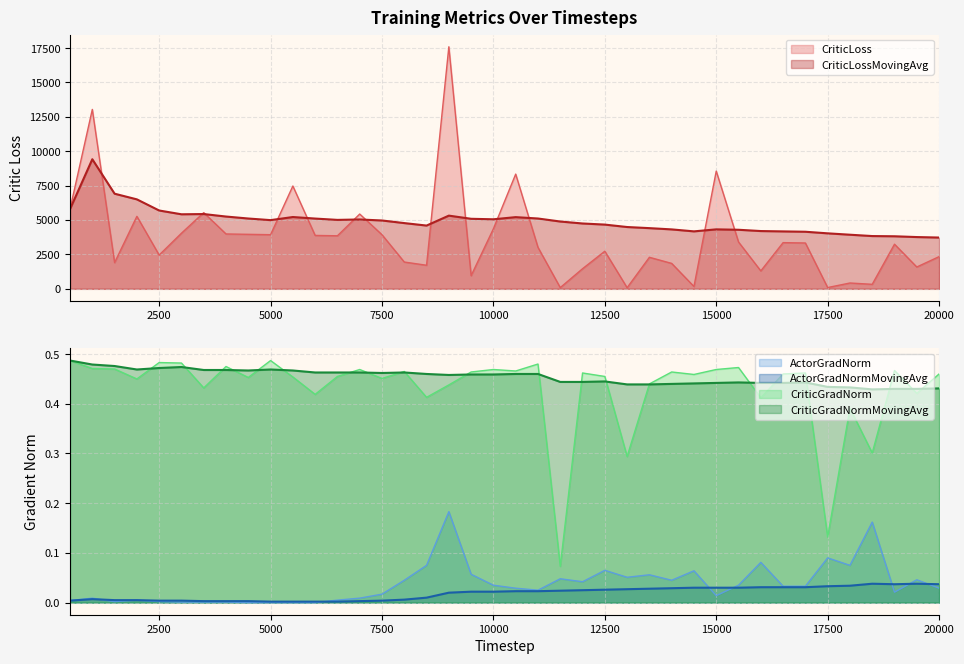

Reading left to right, what are all the values shown in this chart?

CriticLoss: 5799.1	13041.9	1905.5	5270.2	2457.0	4043.2	5539.4	3989.6	3962.7	3936.1	7474.1	3883.2	3856.8	5437.7	3934.6	1949.0	1714.6	17595.9	956.9	4367.8	8339.8	3015.6	89.6	1462.6	2734.9	81.8	2293.2	1849.7	170.3	8558.9	3405.7	1303.7	3358.9	3334.2	94.0	424.6	329.0	3244.9	1587.8	2340.4
CriticLossMovingAvg: 5799.1	9420.5	6915.5	6504.2	5694.7	5419.5	5436.6	5255.7	5112.1	4994.5	5219.9	5108.5	5012.2	5042.6	4968.7	4780.0	4599.7	5321.7	5092.0	5055.8	5212.1	5112.3	4893.9	4751.0	4670.3	4493.8	4412.3	4320.8	4177.7	4323.7	4294.1	4200.7	4175.1	4150.4	4034.5	3934.2	3836.8	3821.2	3764.0	3728.4
ActorGradNorm: 0.0	0.0	0.0	0.0	0.0	0.0	0.0	0.0	0.0	0.0	0.0	0.0	0.0	0.0	0.0	0.0	0.1	0.2	0.1	0.0	0.0	0.0	0.0	0.0	0.1	0.1	0.1	0.0	0.1	0.0	0.0	0.1	0.0	0.0	0.1	0.1	0.2	0.0	0.0	0.0
ActorGradNormMovingAvg: 0.0	0.0	0.0	0.0	0.0	0.0	0.0	0.0	0.0	0.0	0.0	0.0	0.0	0.0	0.0	0.0	0.0	0.0	0.0	0.0	0.0	0.0	0.0	0.0	0.0	0.0	0.0	0.0	0.0	0.0	0.0	0.0	0.0	0.0	0.0	0.0	0.0	0.0	0.0	0.0
CriticGradNorm: 0.5	0.5	0.5	0.5	0.5	0.5	0.4	0.5	0.5	0.5	0.5	0.4	0.5	0.5	0.5	0.5	0.4	0.4	0.5	0.5	0.5	0.5	0.1	0.5	0.5	0.3	0.4	0.5	0.5	0.5	0.5	0.4	0.5	0.5	0.1	0.4	0.3	0.5	0.4	0.5
CriticGradNormMovingAvg: 0.5	0.5	0.5	0.5	0.5	0.5	0.5	0.5	0.5	0.5	0.5	0.5	0.5	0.5	0.5	0.5	0.5	0.5	0.5	0.5	0.5	0.5	0.4	0.4	0.4	0.4	0.4	0.4	0.4	0.4	0.4	0.4	0.4	0.4	0.4	0.4	0.4	0.4	0.4	0.4